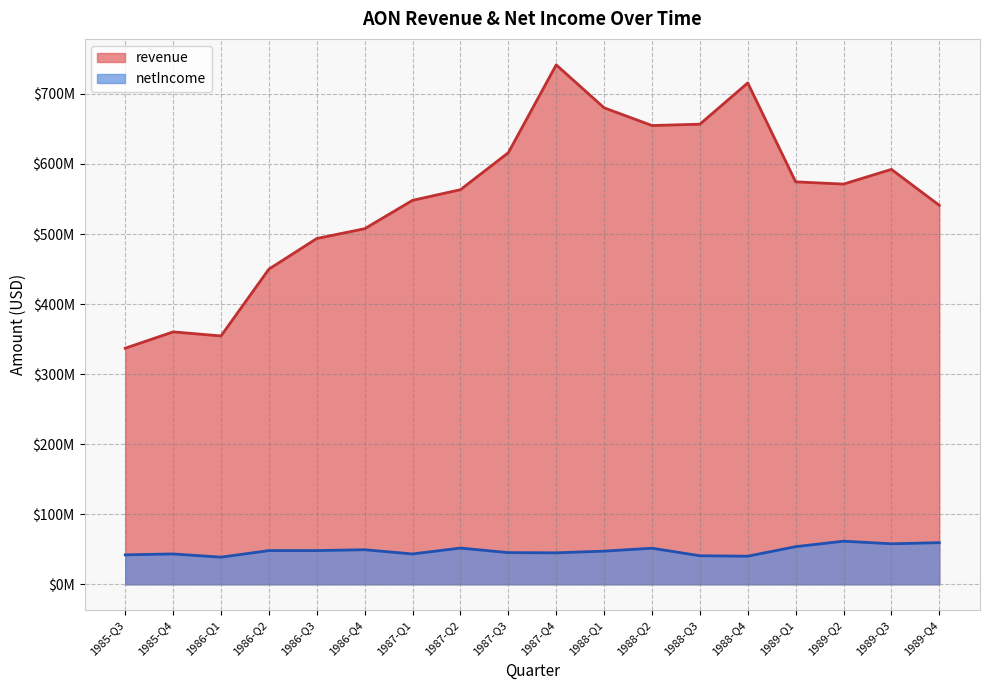

Count the number of categories in the chart.

18